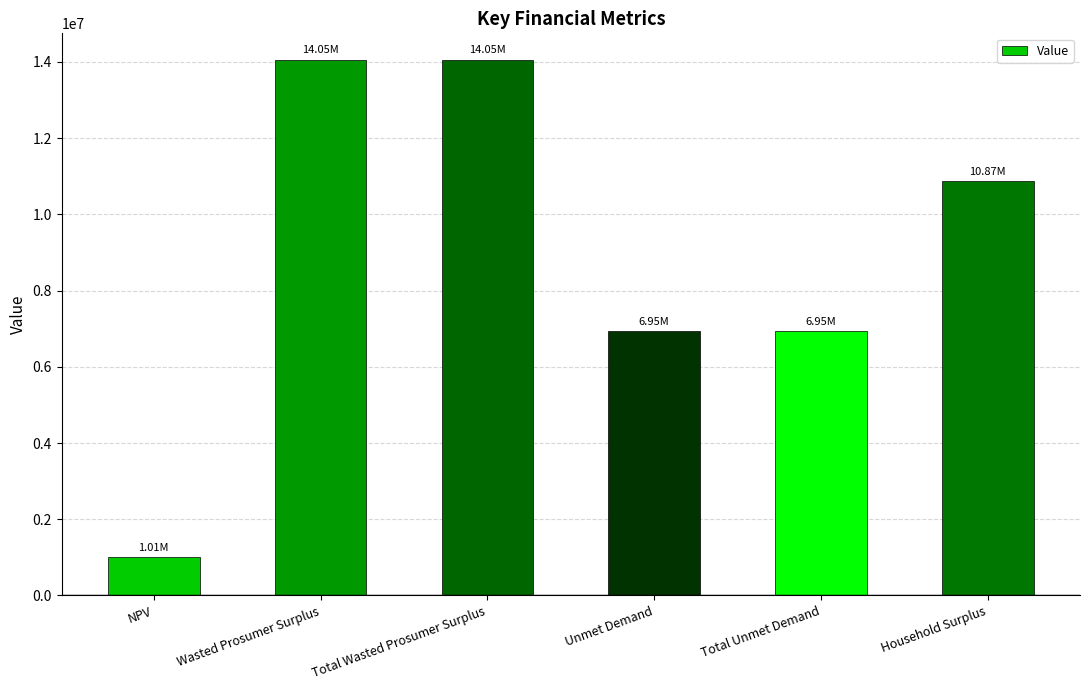

How many bars are there in total?

6